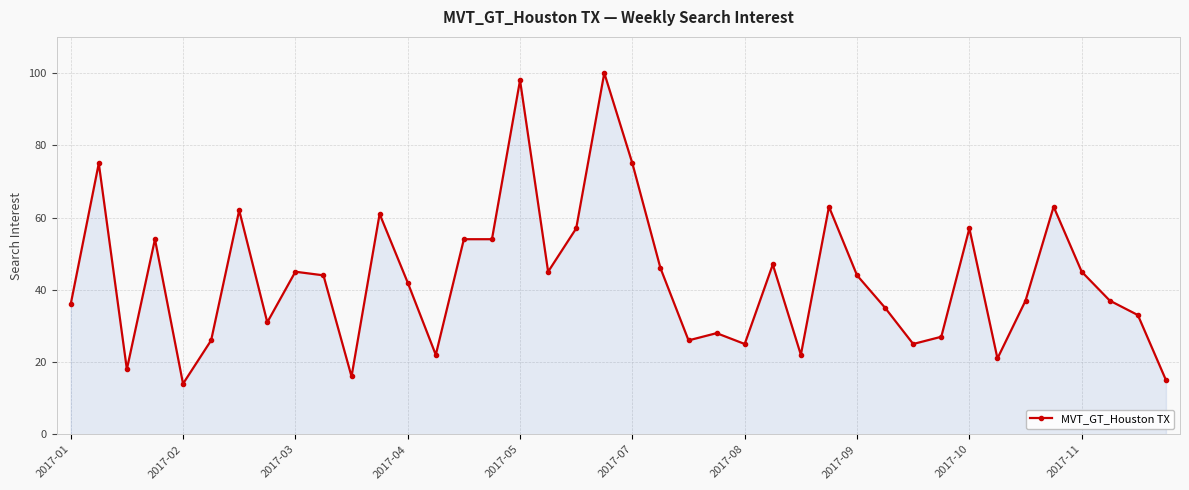

Reading left to right, what are all the values shown in this chart?

36	75	18	54	14	26	62	31	45	44	16	61	42	22	54	54	98	45	57	100	75	46	26	28	25	47	22	63	44	35	25	27	57	21	37	63	45	37	33	15